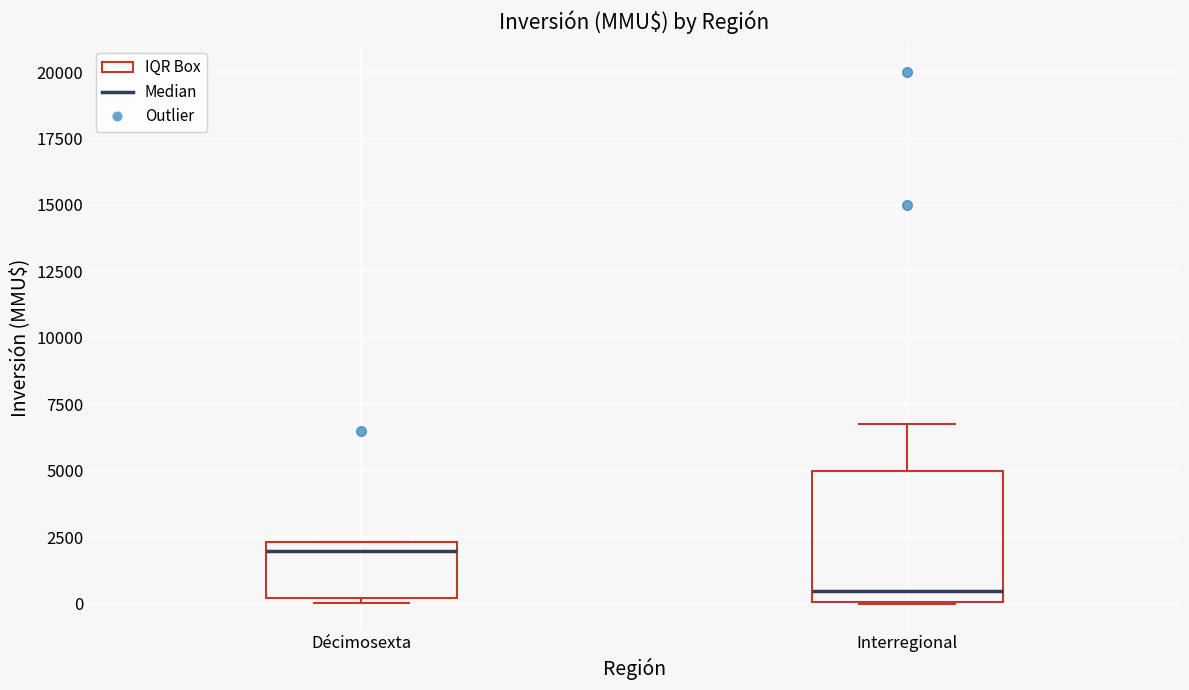

Comparing the boxes themselves (not the whiskers), which one is the tallest?

Interregional